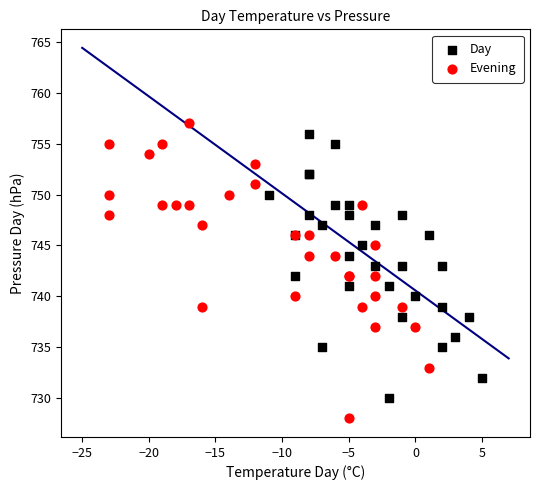

Which series has the largest Y range (max minus min)?

Evening